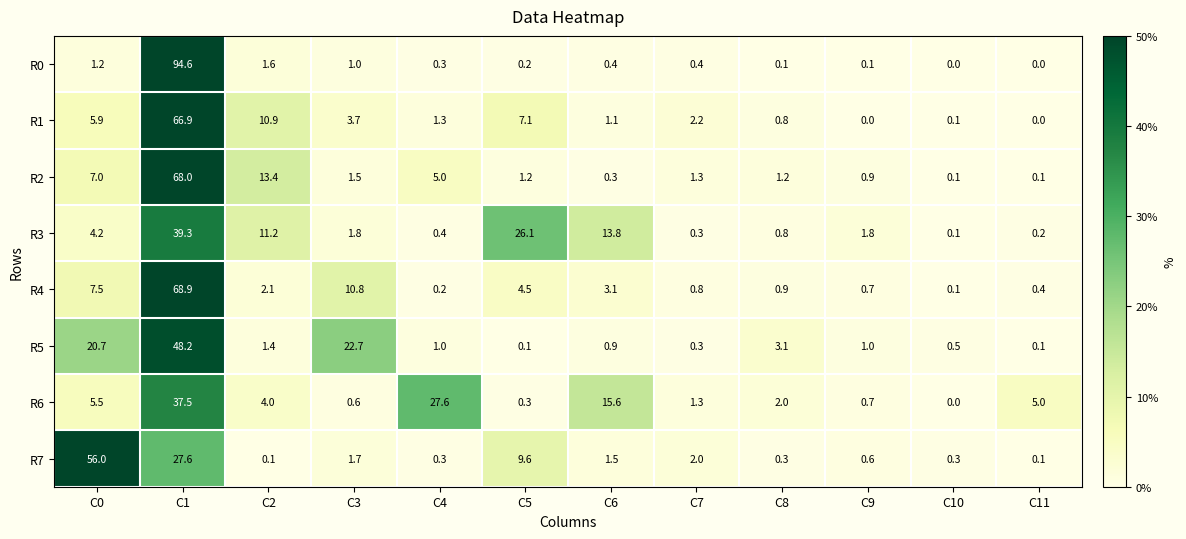

How many data points in R5 are less than 1?

5